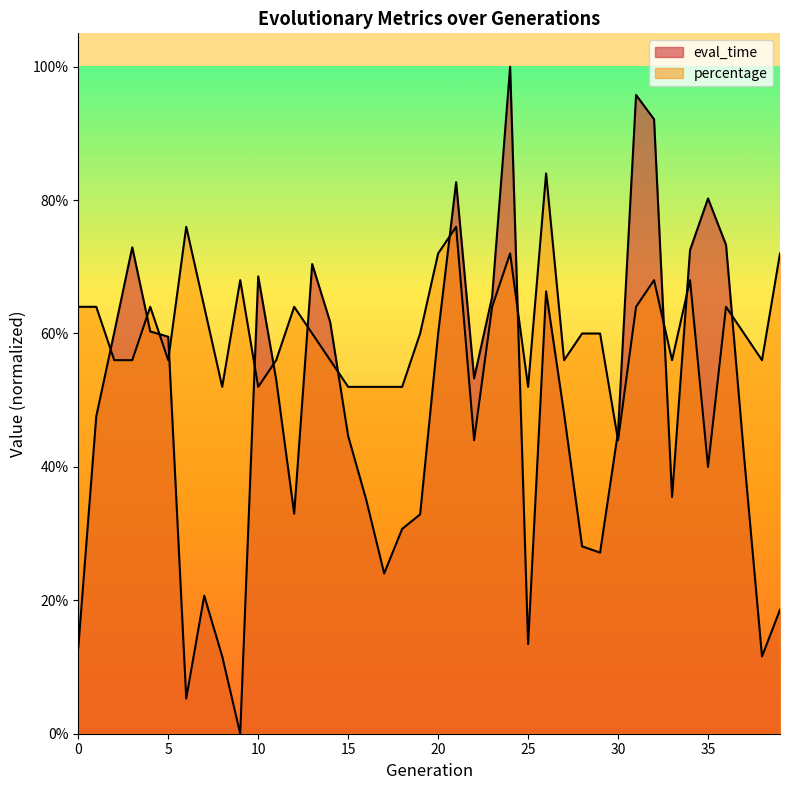

List the labels in order of eval_time value, smallest first.

9, 6, 38, 8, 0, 25, 39, 7, 17, 29, 28, 18, 19, 12, 16, 33, 37, 15, 30, 1, 27, 11, 22, 5, 20, 2, 4, 14, 23, 26, 10, 13, 34, 3, 36, 35, 21, 32, 31, 24